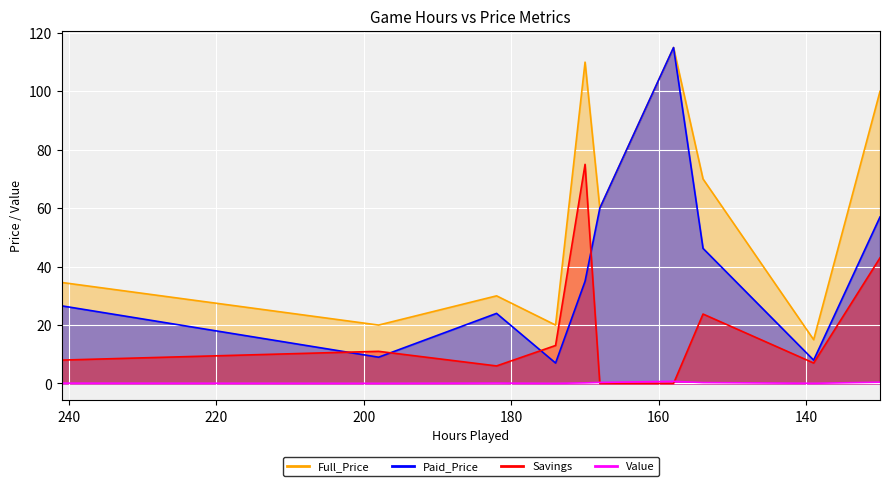

True or false: Savings has a value of 19.5 at Yakuza Kiwami 2.

False